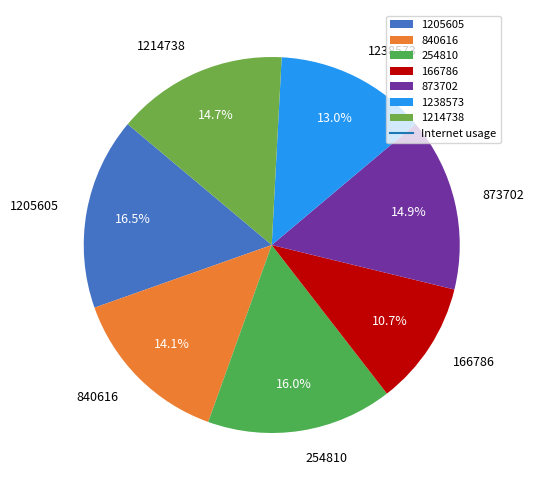

Is there a majority slice in this chart?

No